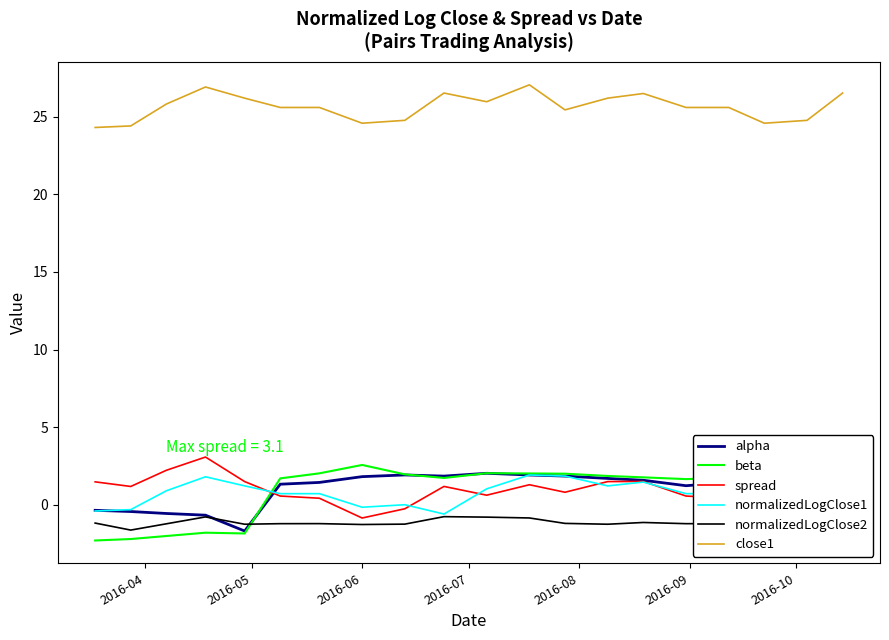

How many positive values does the beta series have?

15